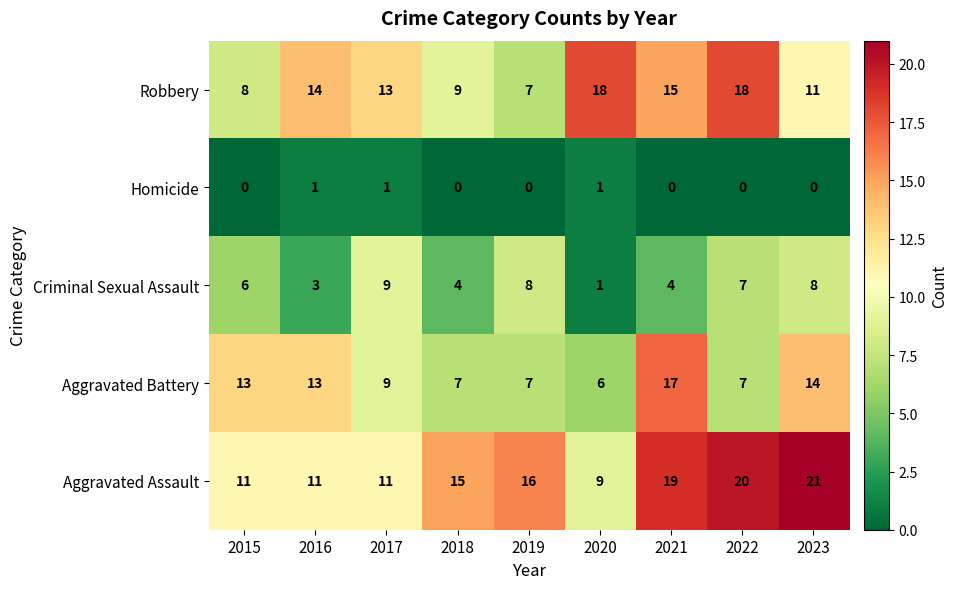

What is the difference between the highest and lowest values at 2021?

19